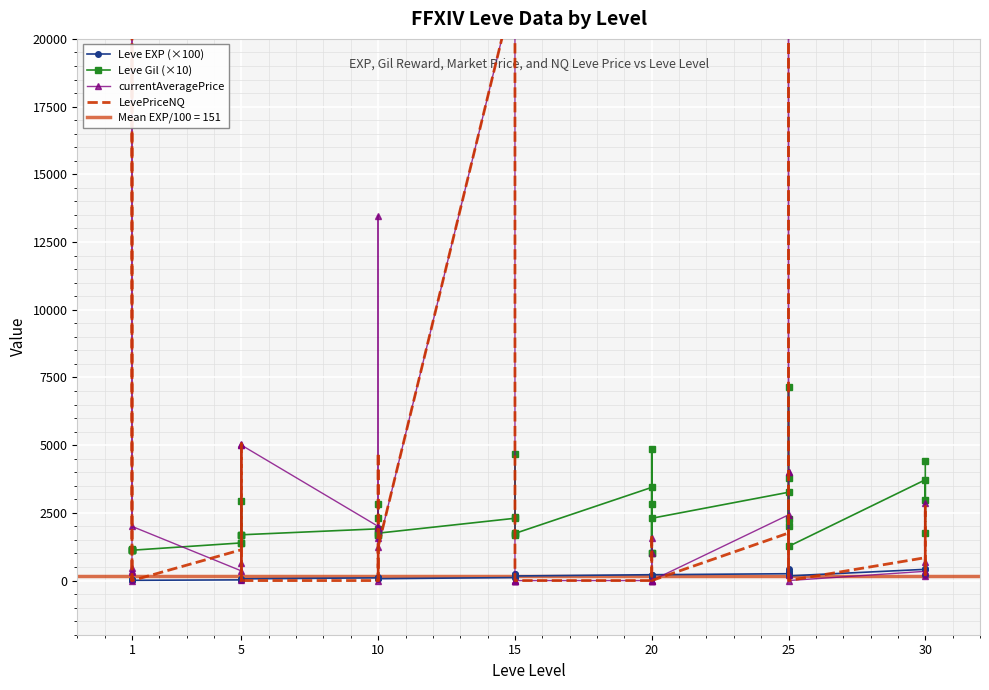

How many interior local peaks does the currentAveragePrice series have?

10